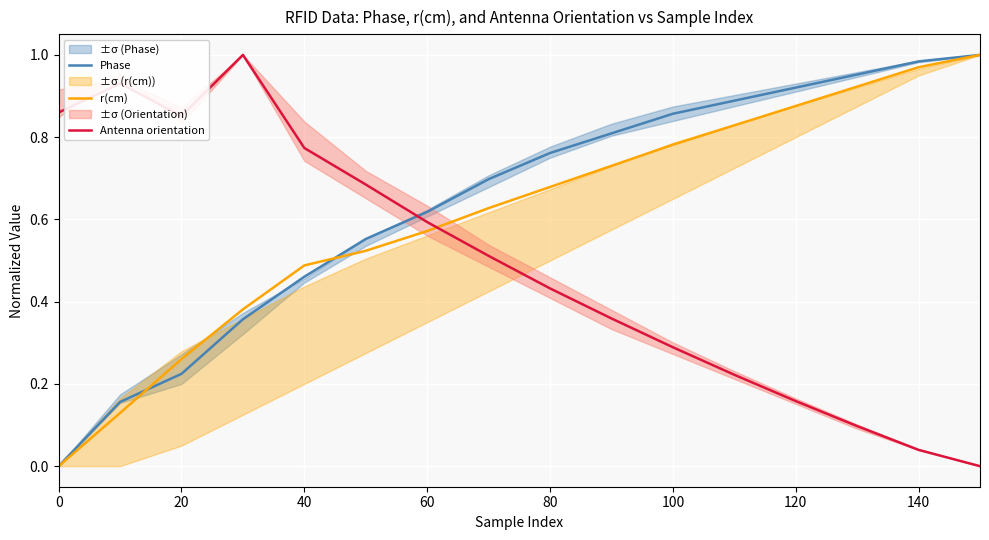

Which series has the largest range (max minus min)?

Phase